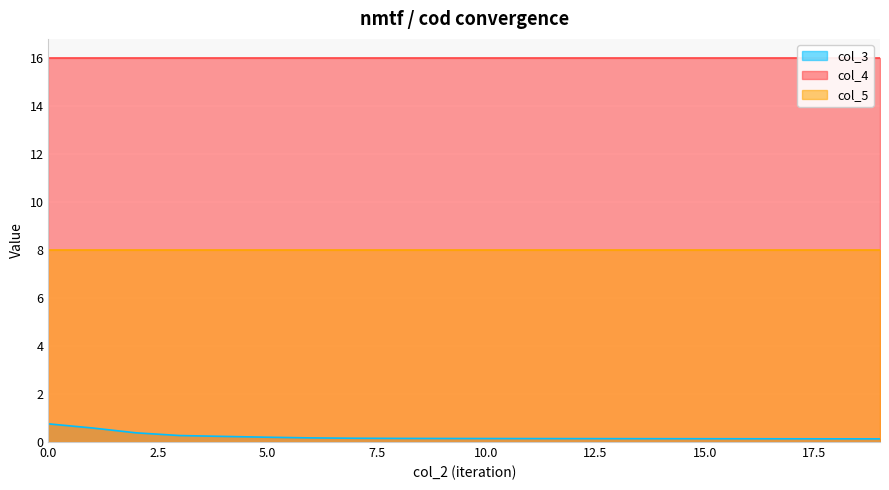

What is the sum of all col_4 values?

320.0